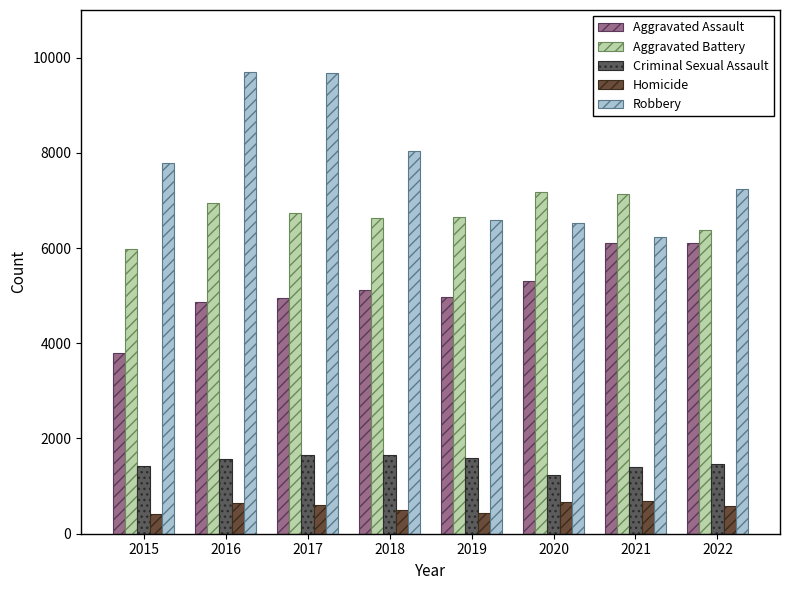

At how many categories does at least one series exceed 6623?

8